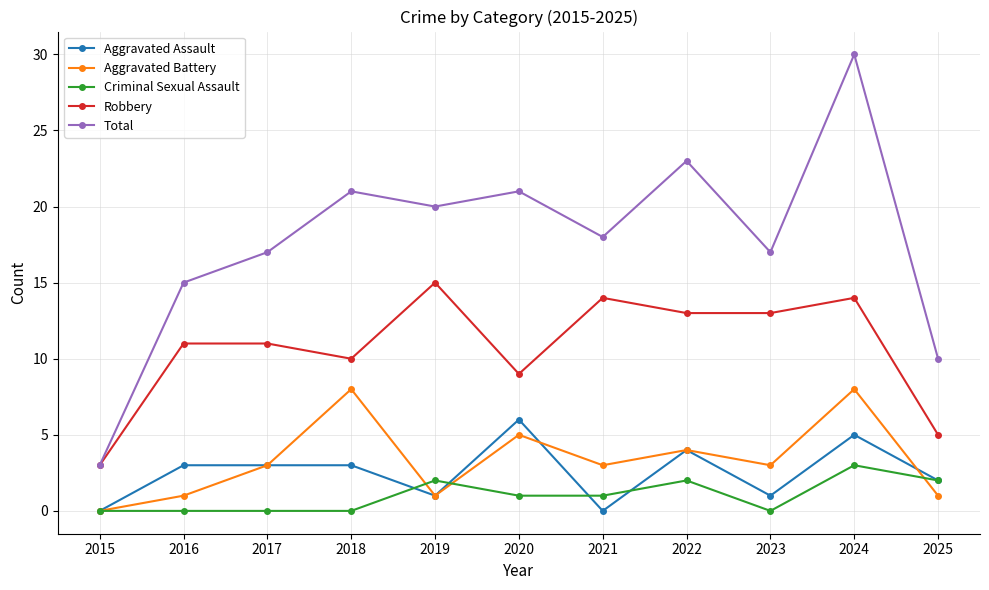

True or false: Criminal Sexual Assault has a value of 0 at 2015.

True